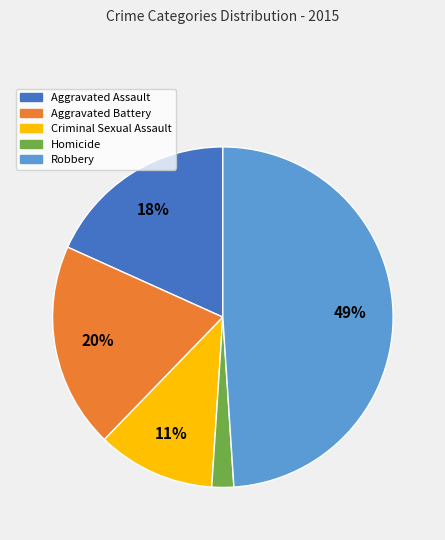

True or false: Homicide accounts for 2% of the total.

True